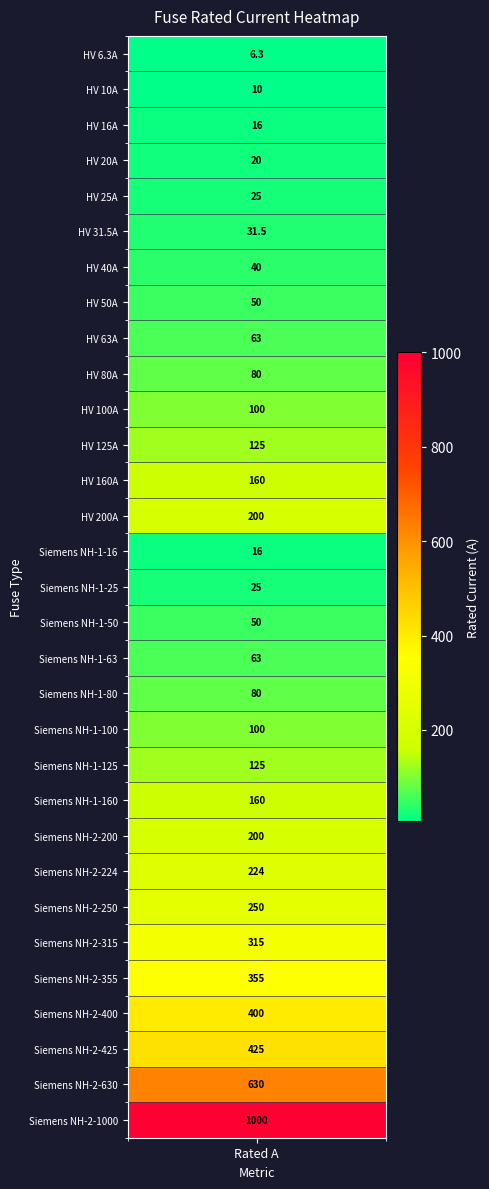

How many data points are above 100?

14